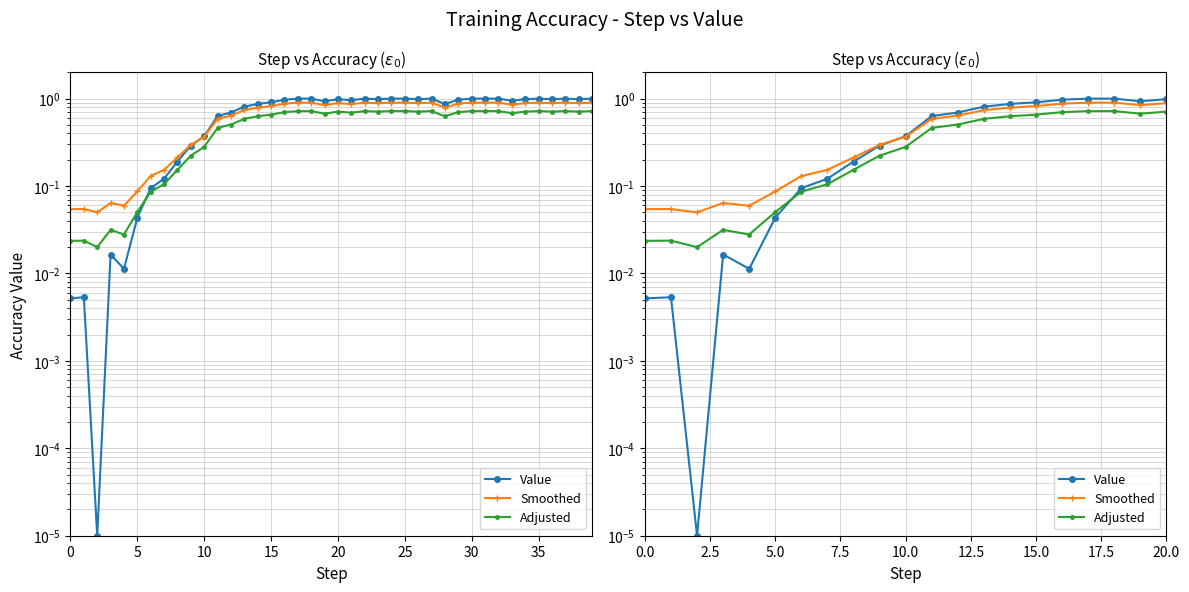

Is this an area chart (filled region under the line)?

No